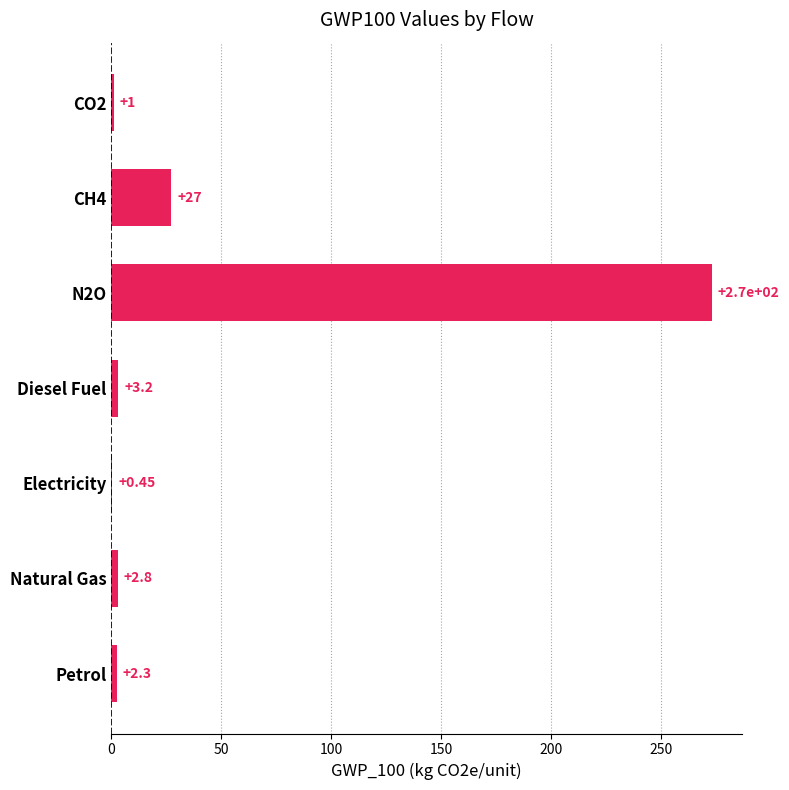

What is the sum of the values at CO2 and Natural Gas?

3.8